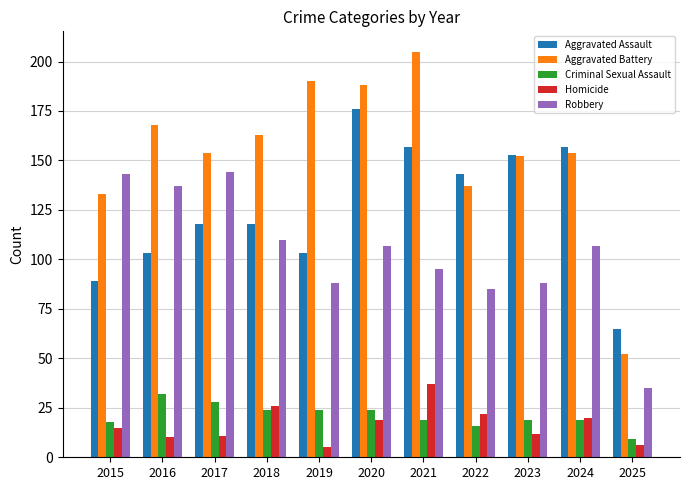

At 2018, list the series in order from largest to smallest.

Aggravated Battery, Aggravated Assault, Robbery, Homicide, Criminal Sexual Assault